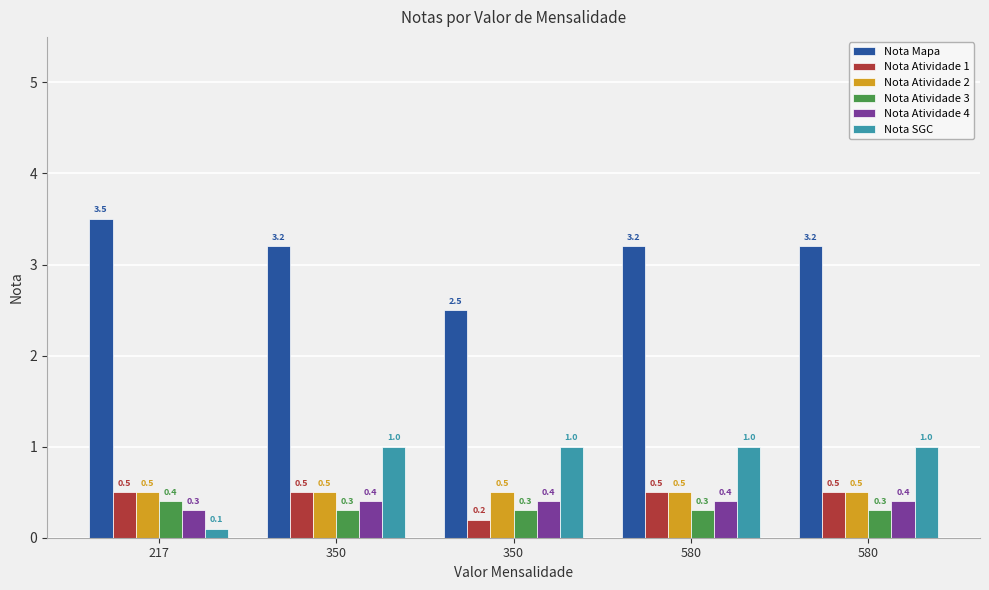

What is the minimum value for Nota Atividade 4?

0.3